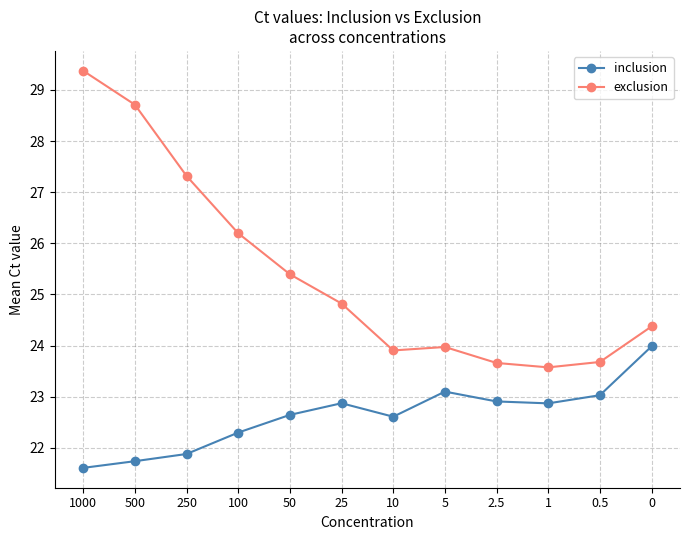

What is the value of the inclusion point at the 2nd from the left?

21.7